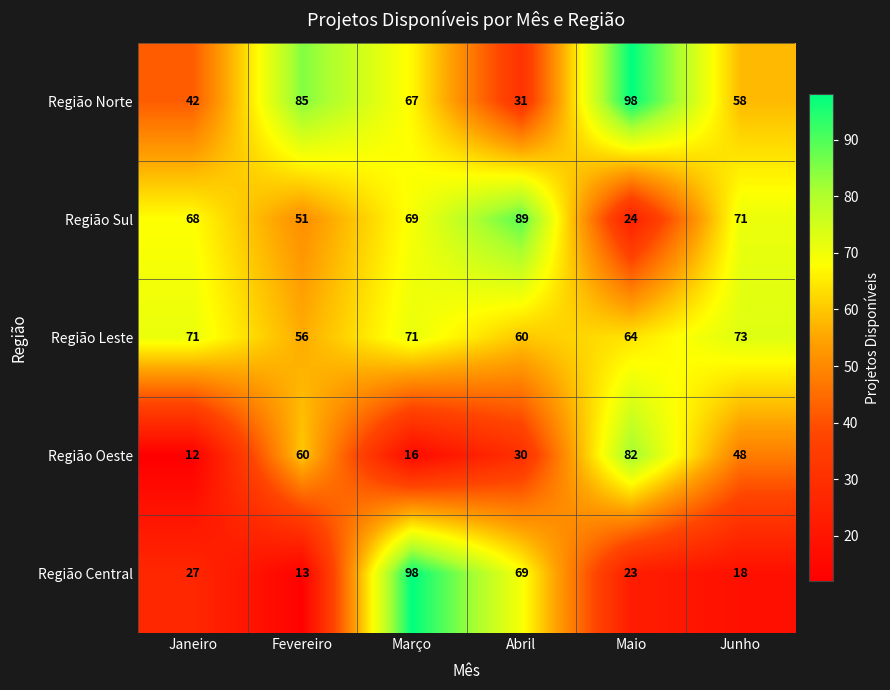

Count the Região Norte values in the range 42 to 85.

4